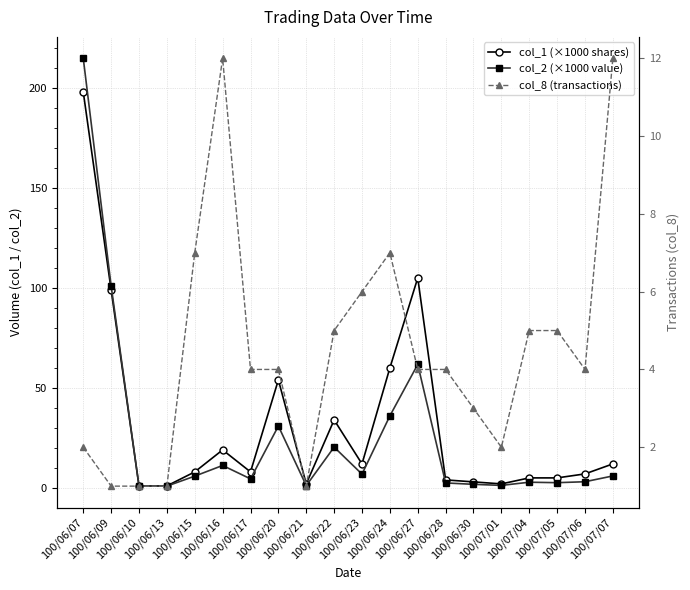

Which series changed the most between 100/06/13 and 100/07/04?

col_1 (×1000 shares)